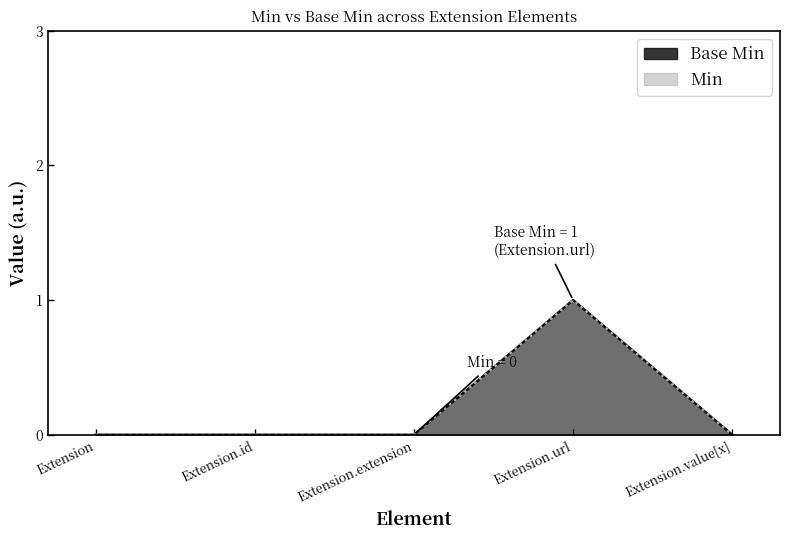

Which label corresponds to the largest value in the chart?

Extension.url